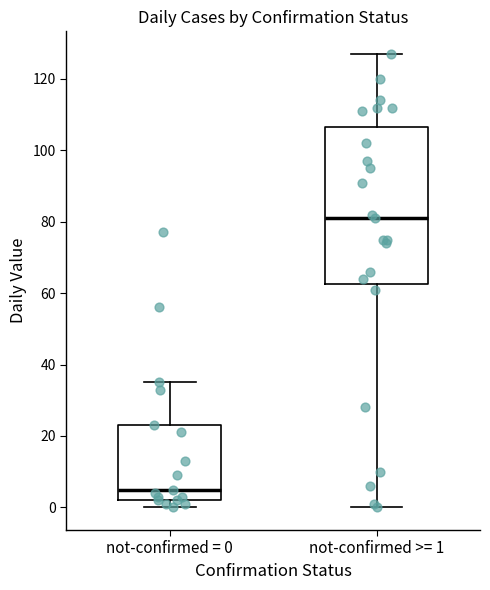

Which box has the lowest median line?

not-confirmed = 0